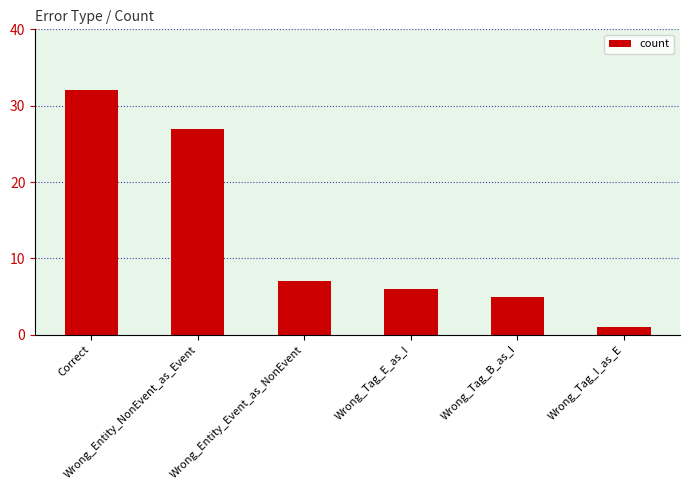

What is the greatest value displayed?

32